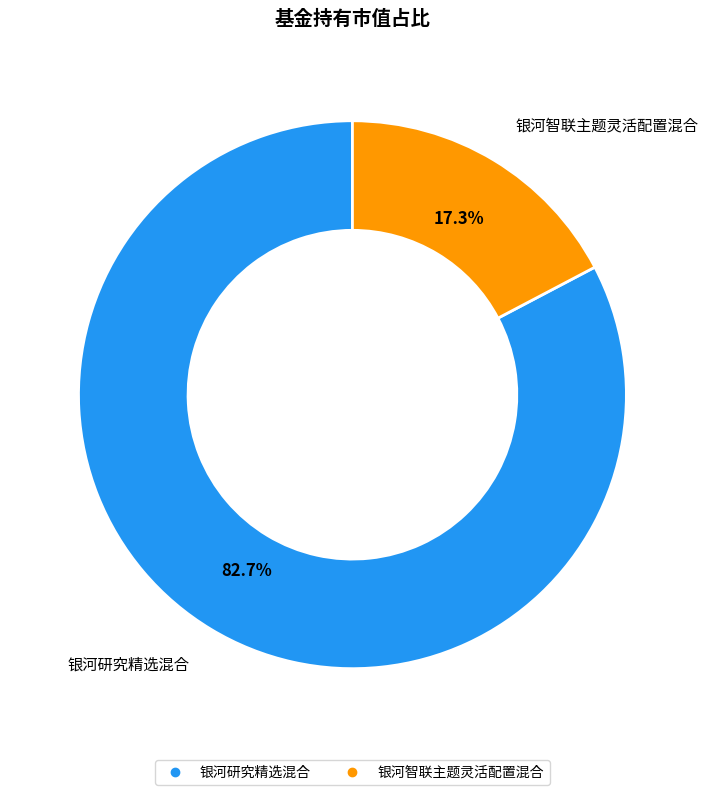

Which category has the smallest portion of the pie?

银河智联主题灵活配置混合